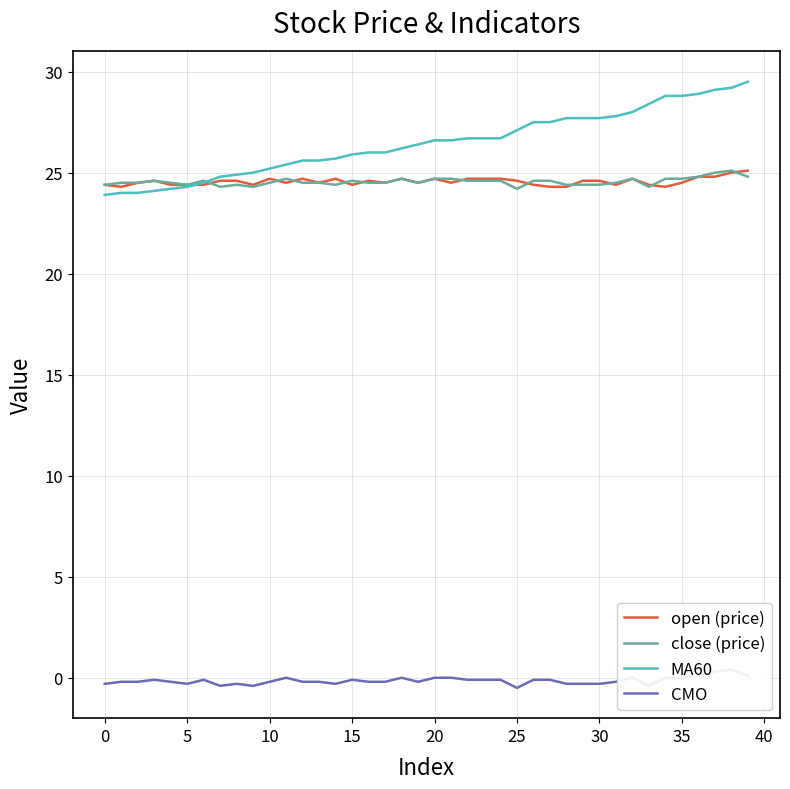

True or false: close (price) and MA60 intersect in this chart.

True